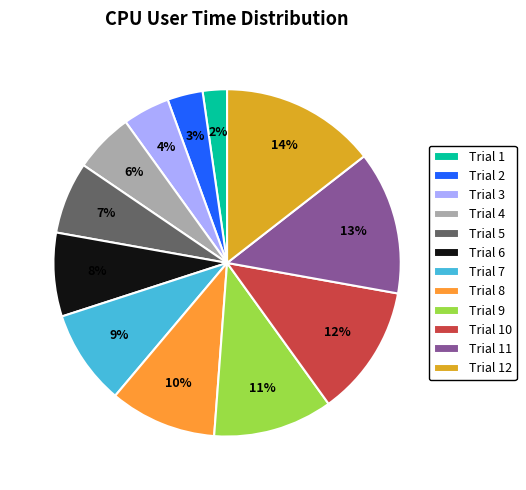

Combined, do Trial 10 and Trial 12 account for over 50%?

No